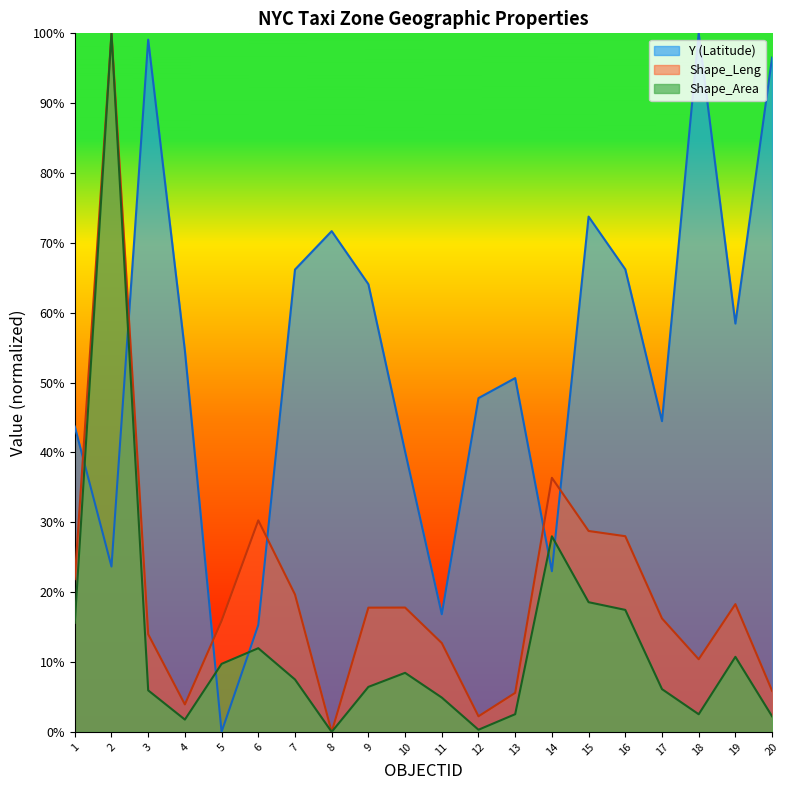

List the series in order of their peak value, lowest first.

Y, Shape_Leng, Shape_Area